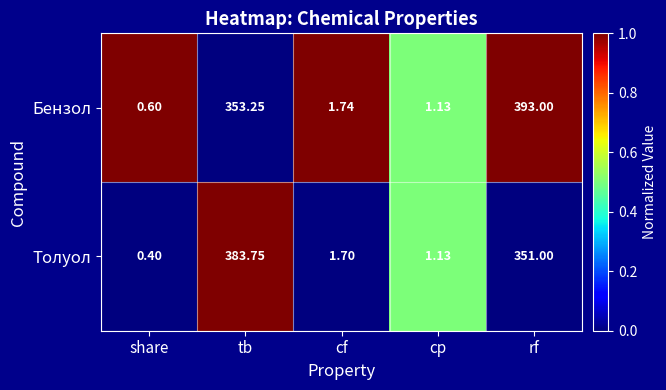

How many categories are shown in the chart?

5